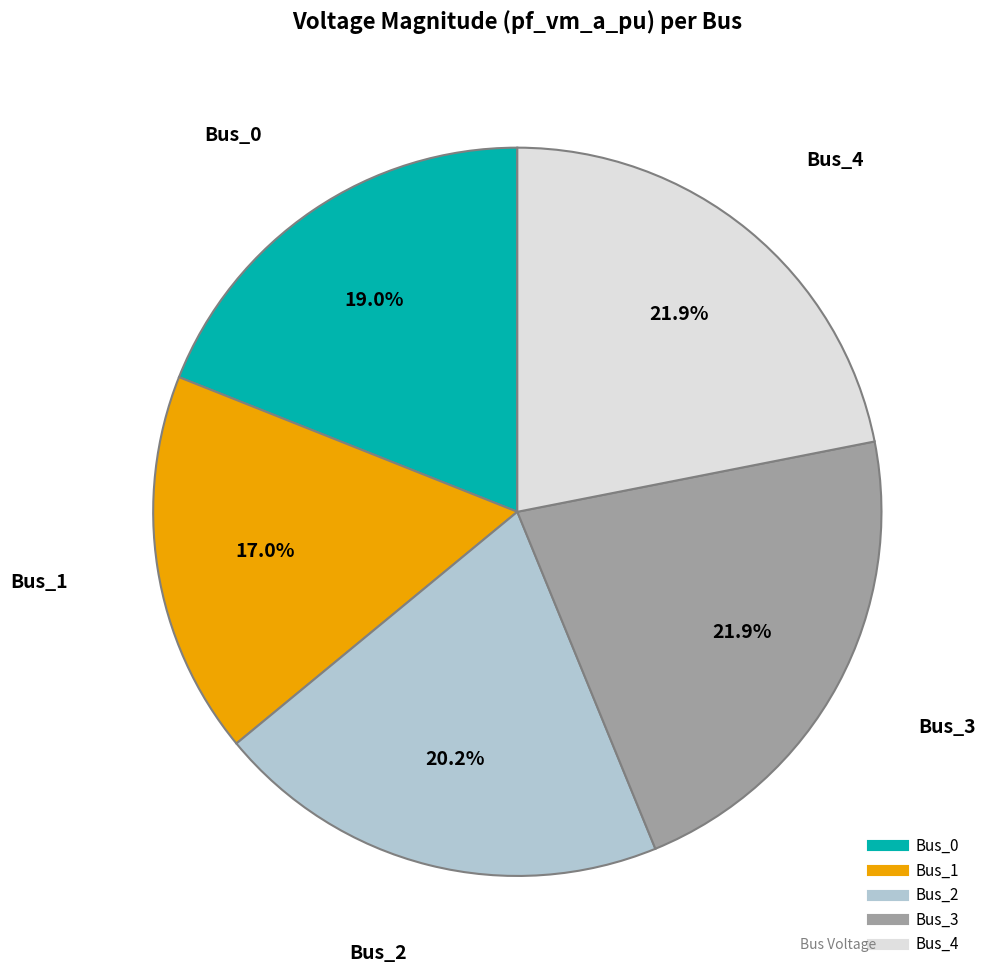

Is it true that Bus_0 is 8% of the pie?

False